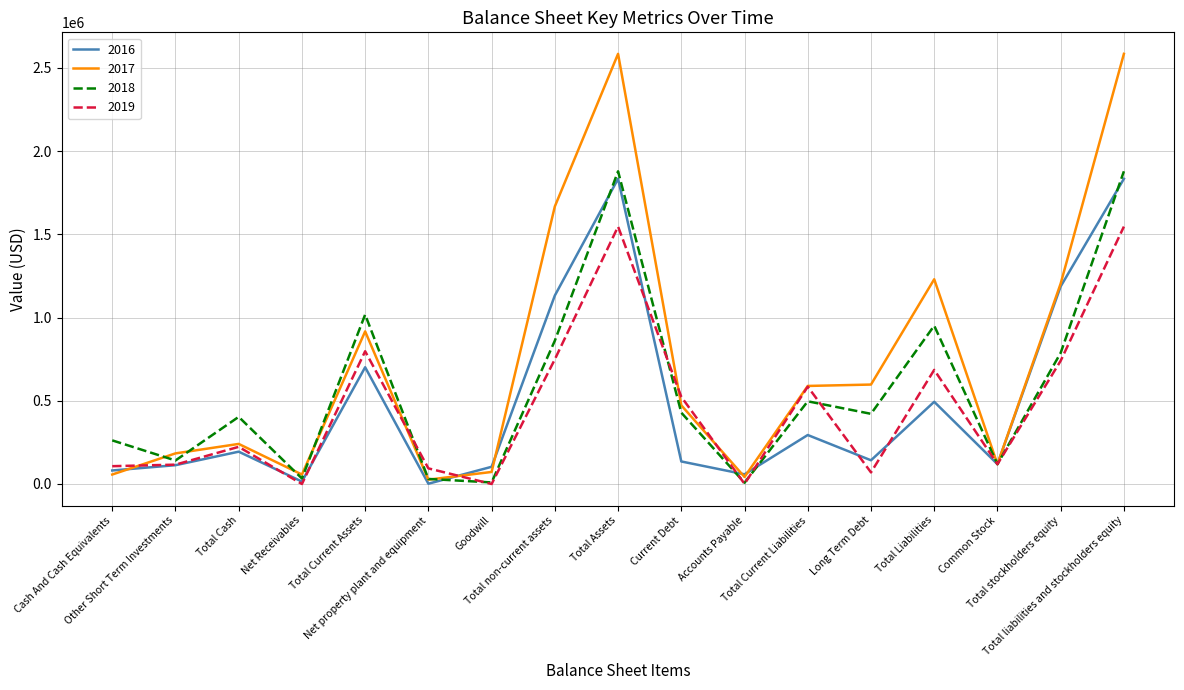

Which series has the widest spread of values?

2017